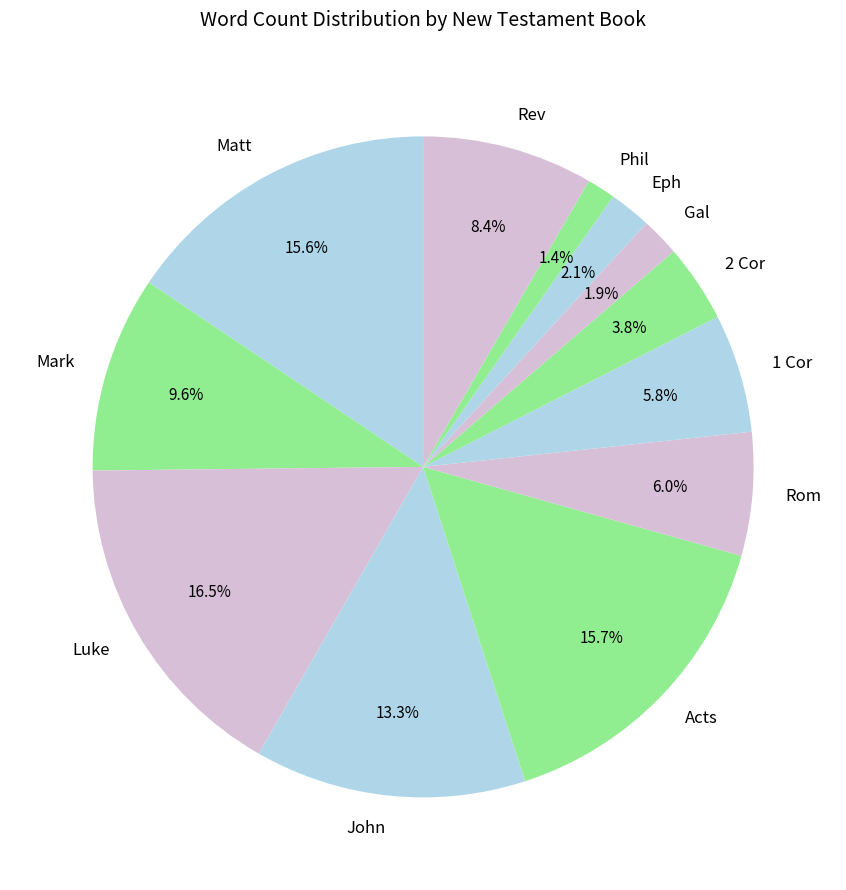

To the nearest percent, what is the difference between the Rev and Acts slice percentages?

7%